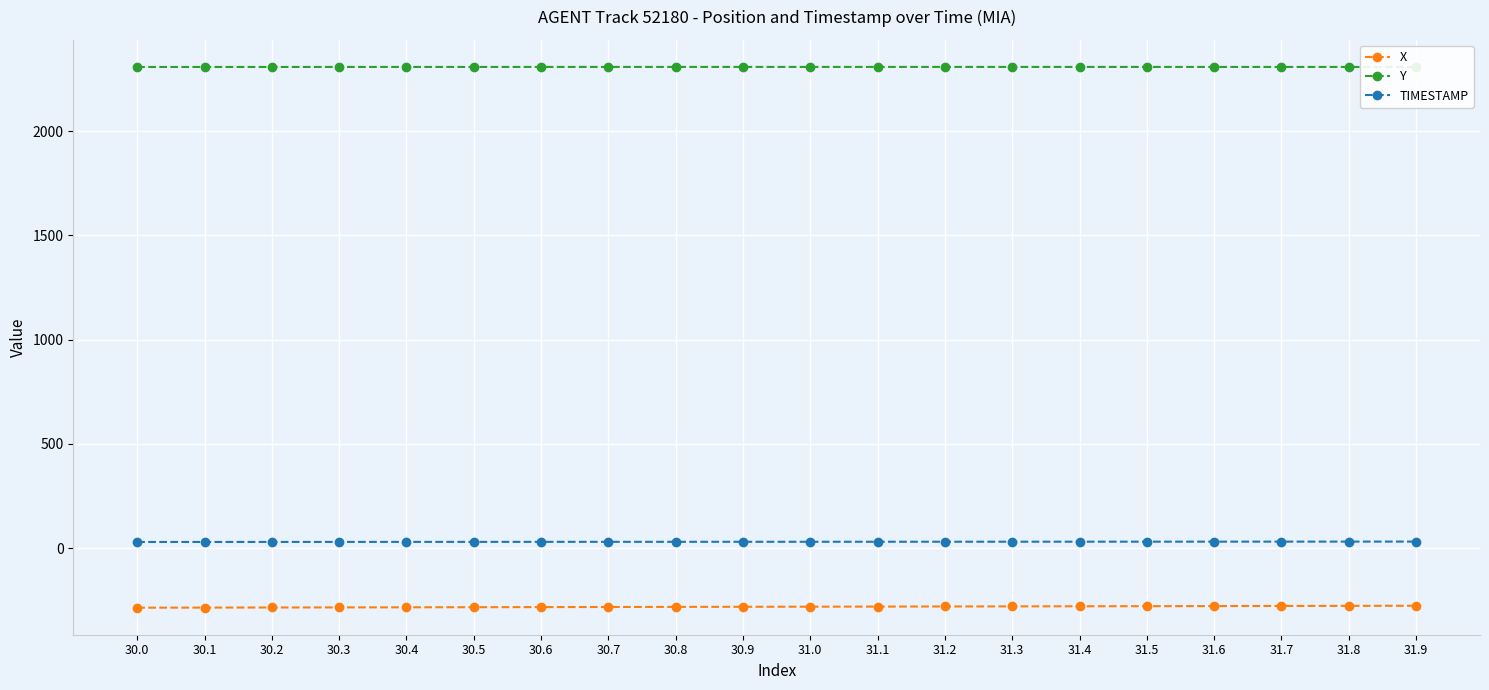

What is the value of the Y point at the 12th from the left?

2308.1